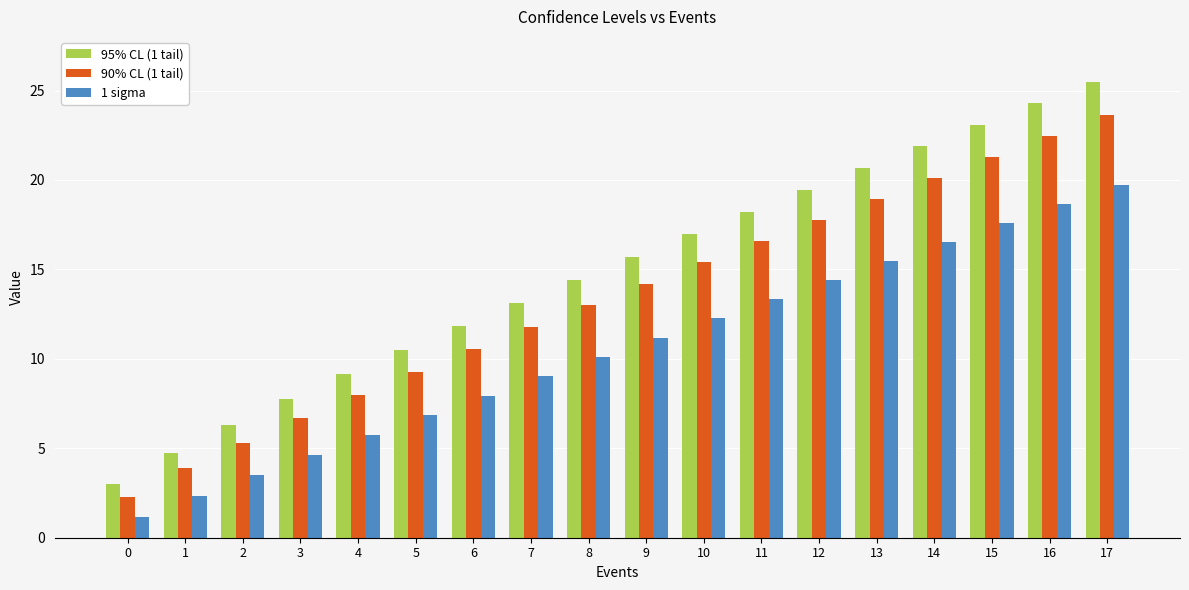

Reading left to right, what are all the values shown in this chart?

95% CL (1 tail): 3.0	4.7	6.3	7.8	9.2	10.5	11.8	13.1	14.4	15.7	17.0	18.2	19.4	20.7	21.9	23.1	24.3	25.5
90% CL (1 tail): 2.3	3.9	5.3	6.7	8.0	9.3	10.5	11.8	13.0	14.2	15.4	16.6	17.8	19.0	20.1	21.3	22.5	23.6
1 sigma: 1.1	2.3	3.5	4.6	5.7	6.9	7.9	9.0	10.1	11.2	12.3	13.3	14.4	15.5	16.5	17.6	18.6	19.7